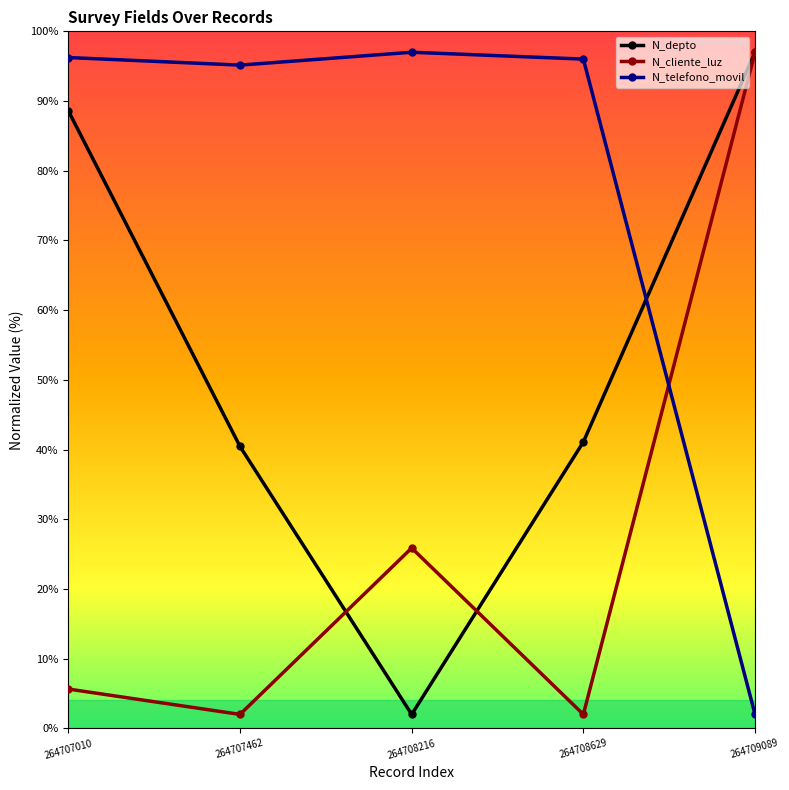

Rank the series by their average value, from highest to lowest.

N_telefono_movil, N_depto, N_cliente_luz